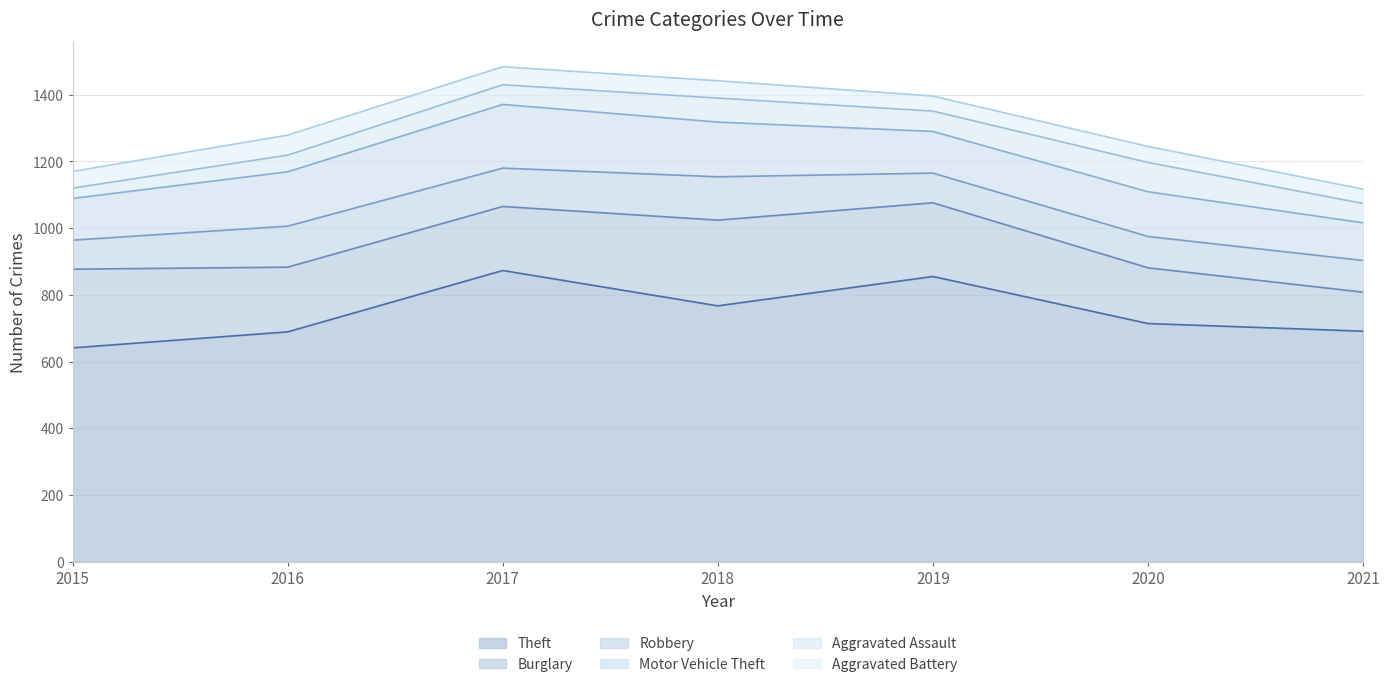

Where does the Burglary series first go above 194?

2015